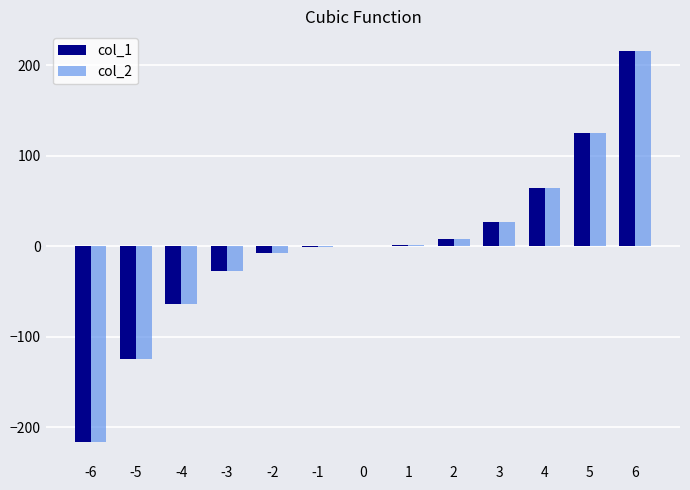

Is the value of col_2 at 5 greater than the value of col_1 at 2?

Yes